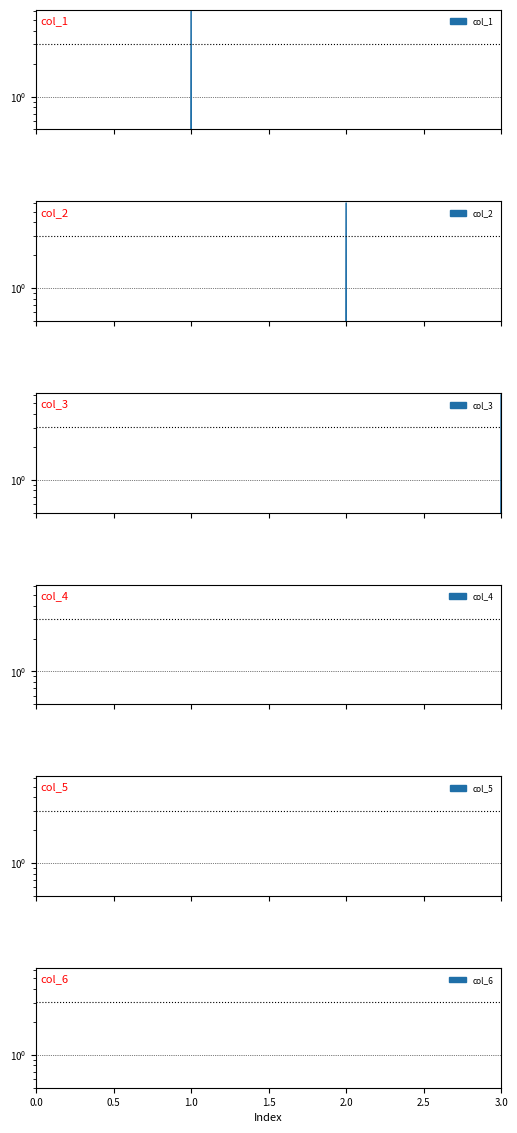

What is the average value of the col_1 series?

2